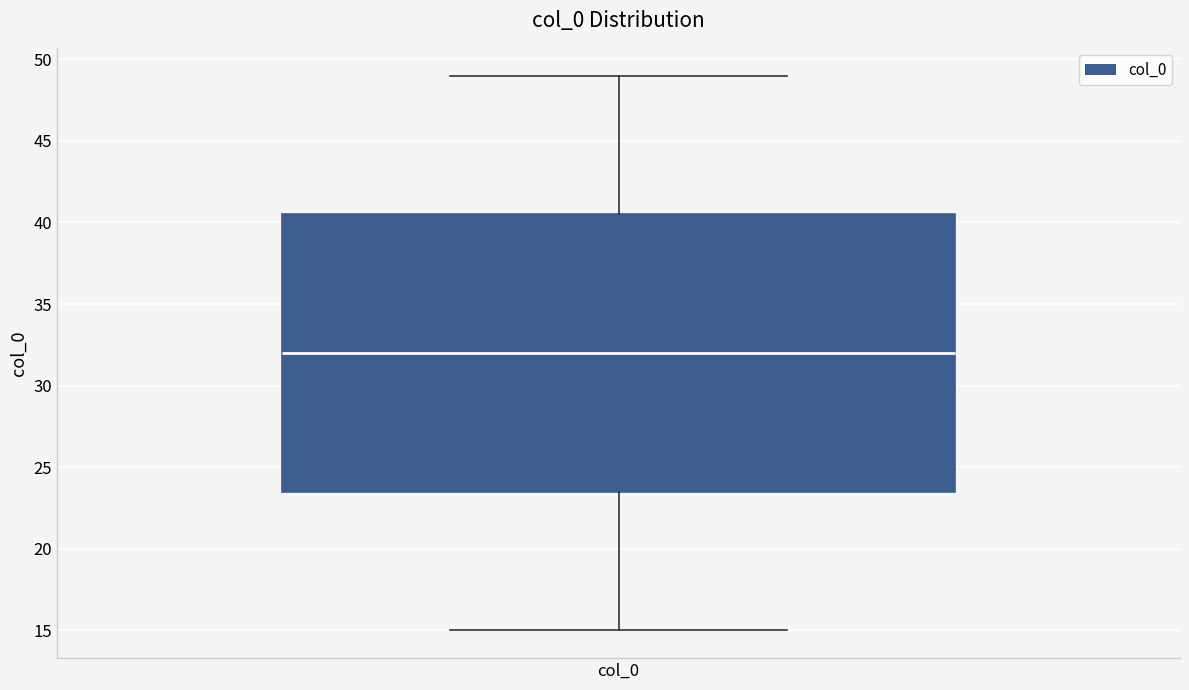

Transcribe this box plot: give where the median line is, the range the box spans, and where the two whiskers end, as read against the y-axis. The values are not printed on the chart, so give them approximately, as read against the axis.

median 32.0, box 23.5 to 40.5, whiskers 15.0 to 49.0